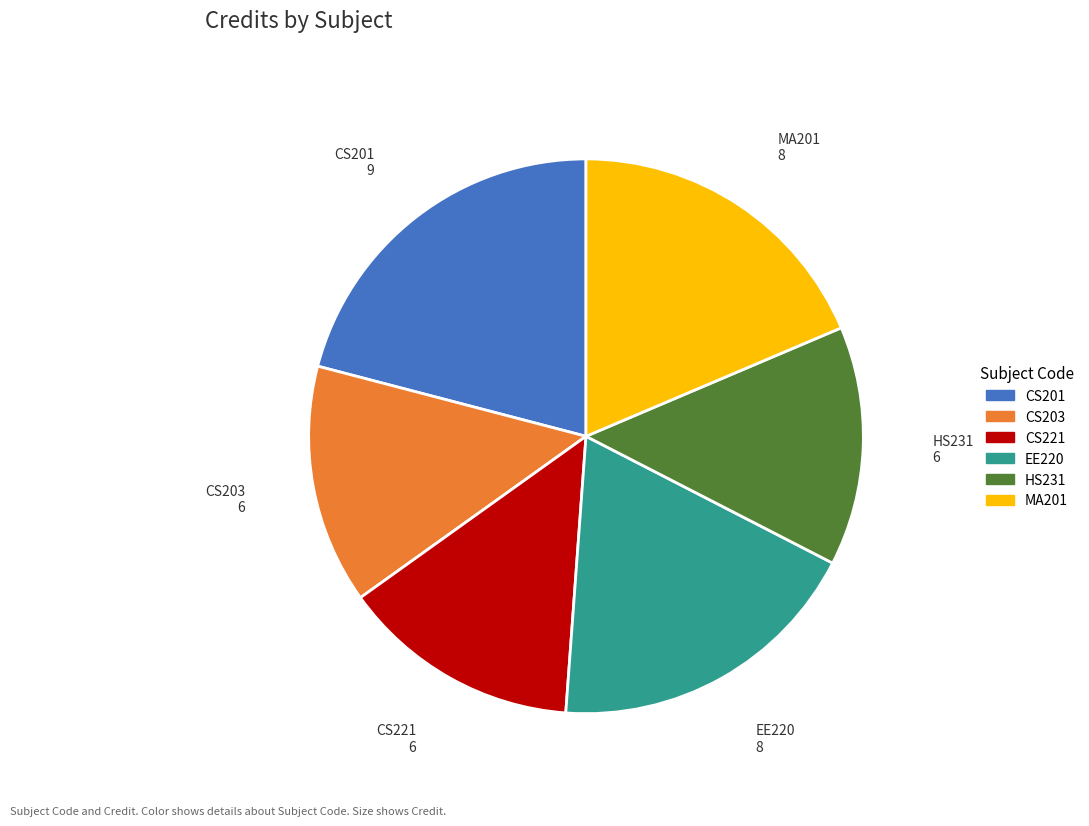

Is there a majority slice in this chart?

No